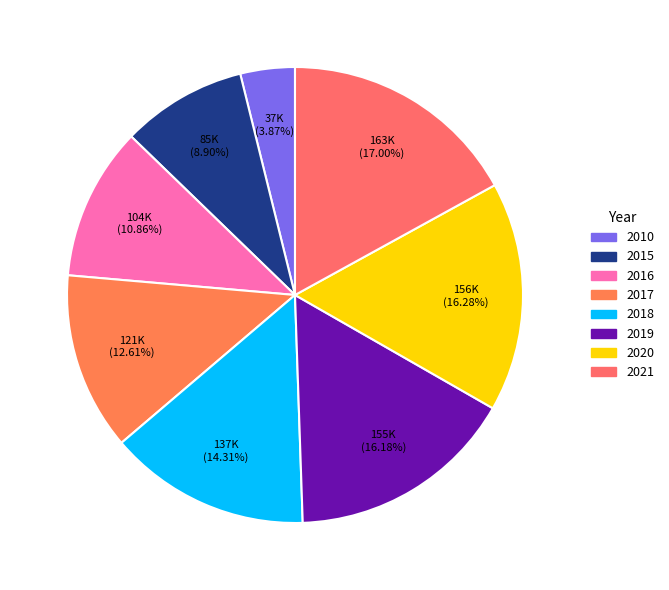

Is it true that 2021 is 6% of the pie?

False